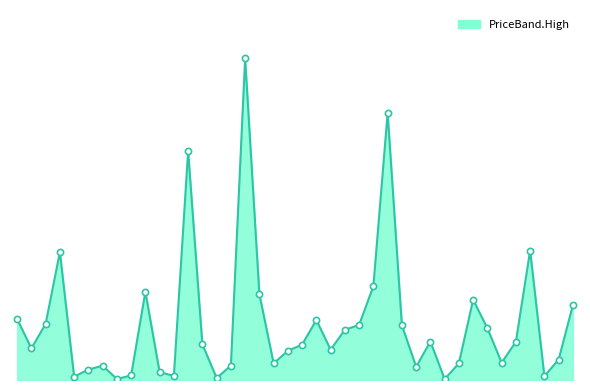

Is this an area chart (filled region under the line)?

Yes